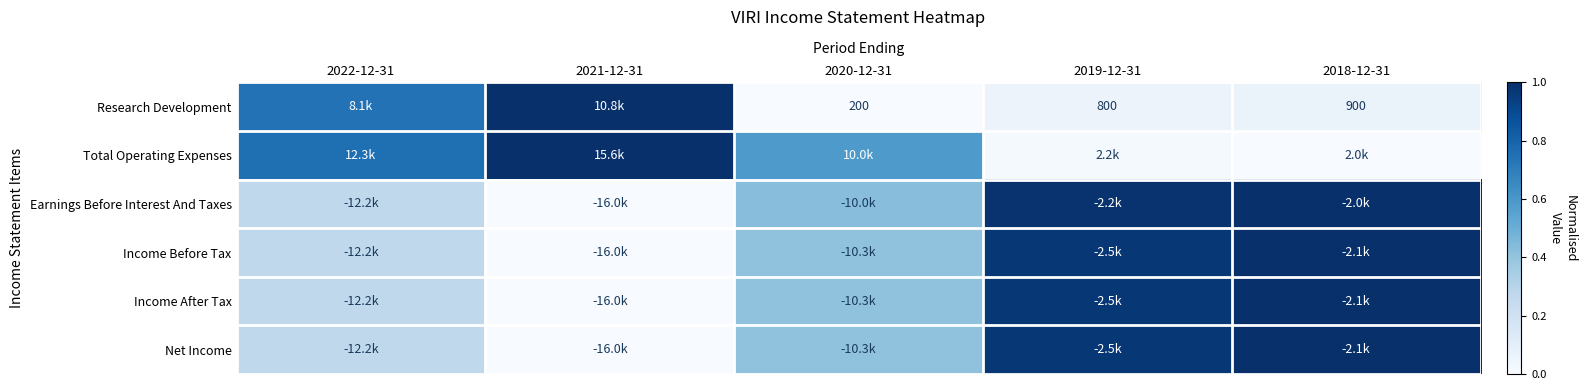

Is it true that Total Operating Expenses equals 1.0 at 2021-12-31?

True